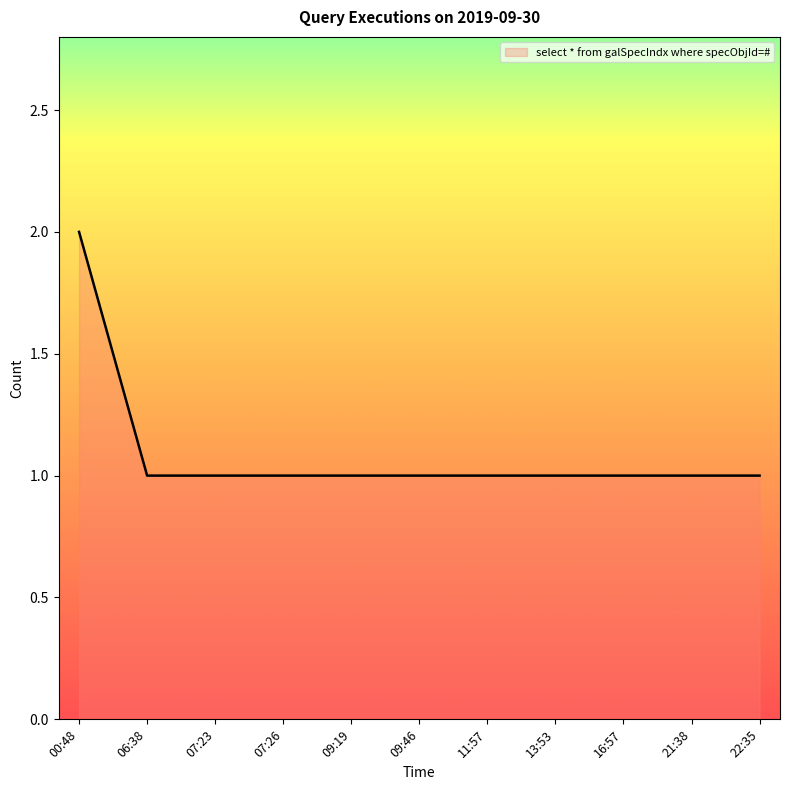

Reading left to right, extract all data points from this chart.

00:48=2	06:38=1	07:23=1	07:26=1	09:19=1	09:46=1	11:57=1	13:53=1	16:57=1	21:38=1	22:35=1